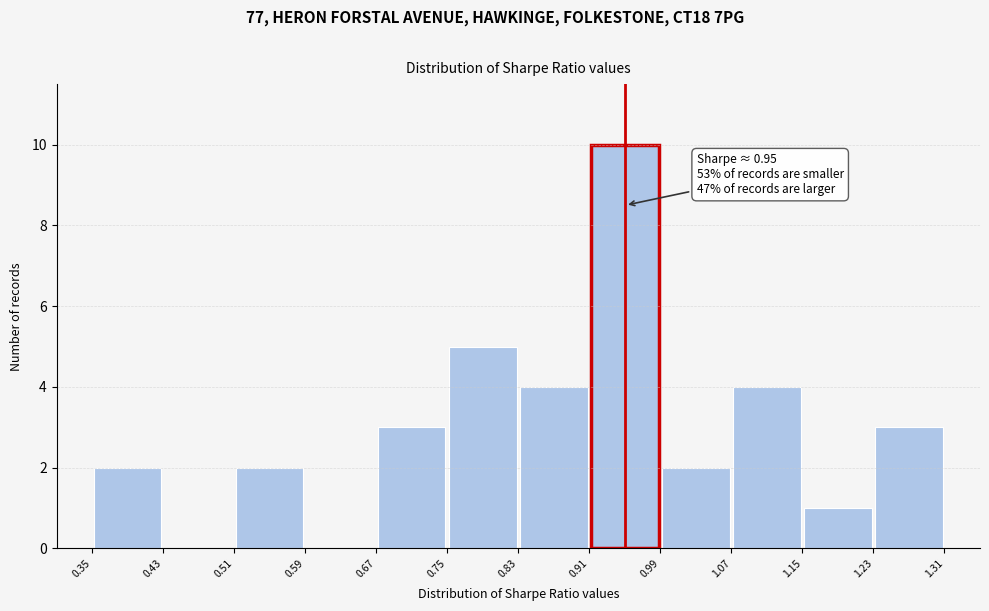

Over which range of the x-axis is the bar tallest?

0.91 to 0.99